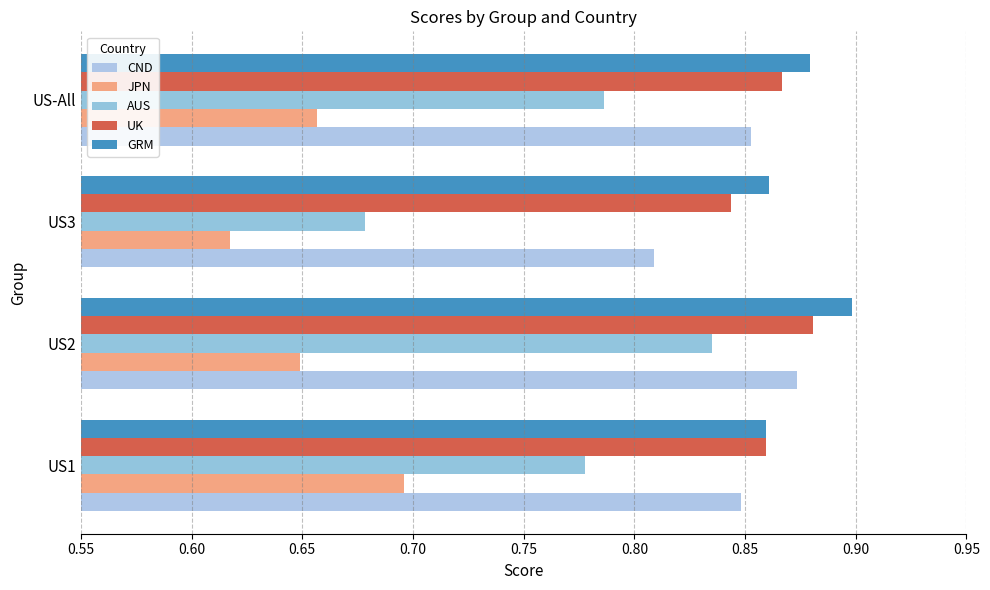

What is the average value of the AUS series?

0.8